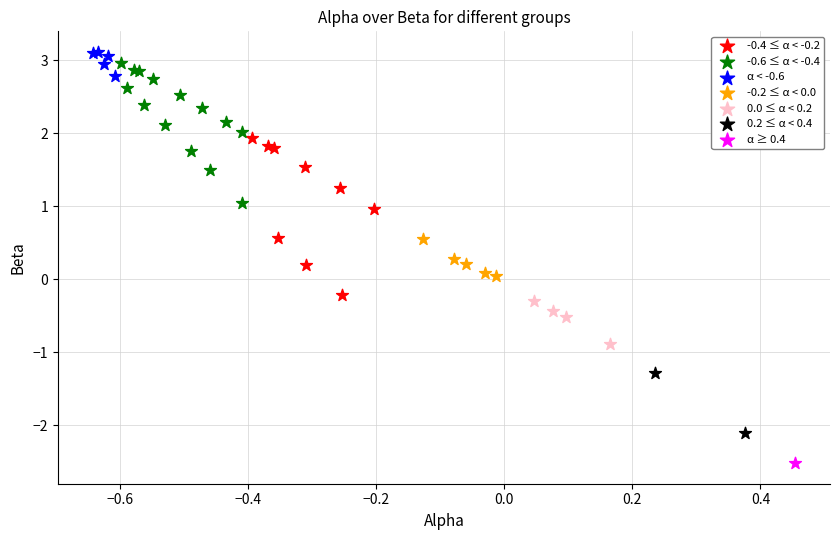

Which series contains the highest Y value?

α < -0.6